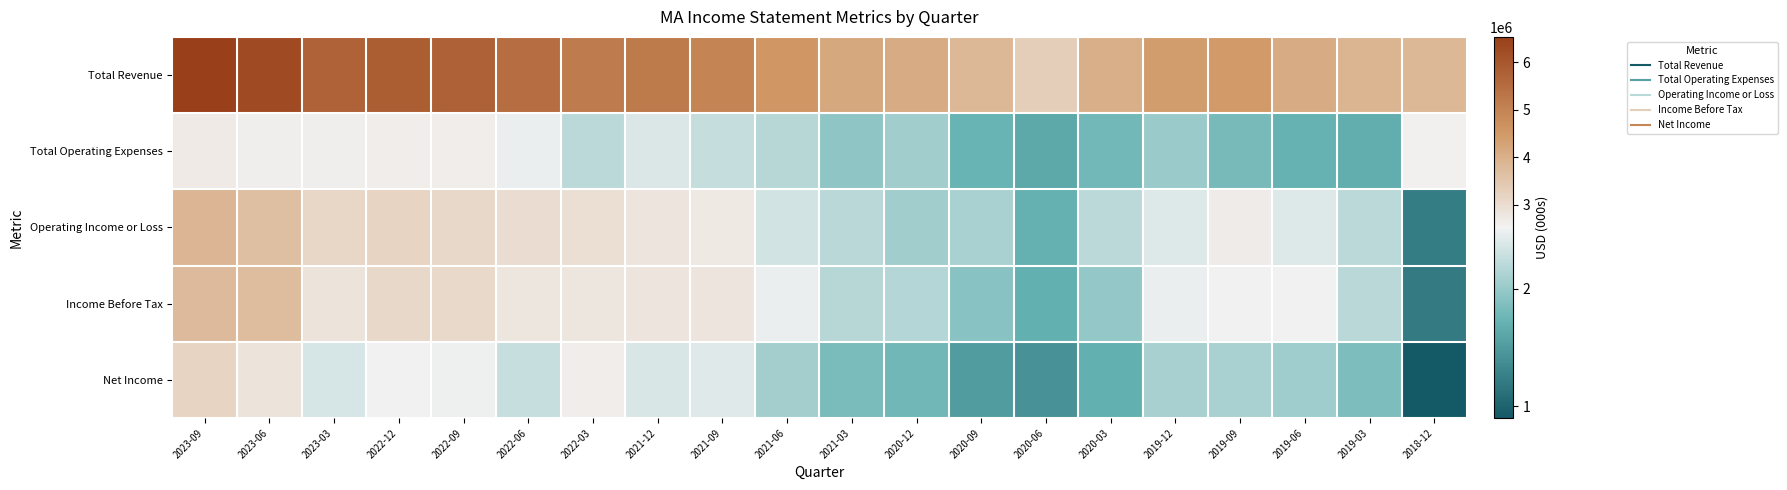

Reading right to left, what are all the values shown in this chart?

Total Revenue: 2018-12=3807000	2019-03=3889000	2019-06=4113000	2019-09=4467000	2019-12=4414000	2020-03=4009000	2020-06=3335000	2020-09=3837000	2020-12=4120000	2021-03=4155000	2021-06=4528000	2021-09=4985000	2021-12=5216000	2022-03=5167000	2022-06=5497000	2022-09=5756000	2022-12=5817000	2023-03=5748000	2023-06=6269000	2023-09=6533000
Total Operating Expenses: 2018-12=2573000	2019-03=1676000	2019-06=1716000	2019-09=1812000	2019-12=2015000	2020-03=1798000	2020-06=1628000	2020-09=1732000	2020-12=2062000	2021-03=1958000	2021-06=2187000	2021-09=2268000	2021-12=2389000	2022-03=2217000	2022-06=2479000	2022-09=2644000	2022-12=2633000	2023-03=2612000	2023-06=2613000	2023-09=2689000
Operating Income or Loss: 2018-12=1234000	2019-03=2213000	2019-06=2397000	2019-09=2655000	2019-12=2399000	2020-03=2211000	2020-06=1707000	2020-09=2105000	2020-12=2058000	2021-03=2197000	2021-06=2341000	2021-09=2717000	2021-12=2827000	2022-03=2950000	2022-06=3018000	2022-09=3112000	2022-12=3184000	2023-03=3136000	2023-06=3656000	2023-09=3844000
Income Before Tax: 2018-12=1215000	2019-03=2203000	2019-06=2519000	2019-09=2534000	2019-12=2475000	2020-03=1987000	2020-06=1690000	2020-09=1915000	2020-12=2168000	2021-03=2190000	2021-06=2478000	2021-09=2816000	2021-12=2823000	2022-03=2773000	2022-06=2798000	2022-09=3072000	2022-12=3089000	2023-03=2853000	2023-06=3704000	2023-09=3761000
Net Income: 2018-12=899000	2019-03=1862000	2019-06=2048000	2019-09=2108000	2019-12=2100000	2020-03=1693000	2020-06=1420000	2020-09=1513000	2020-12=1785000	2021-03=1828000	2021-06=2066000	2021-09=2414000	2021-12=2379000	2022-03=2631000	2022-06=2275000	2022-09=2499000	2022-12=2525000	2023-03=2361000	2023-06=2845000	2023-09=3198000